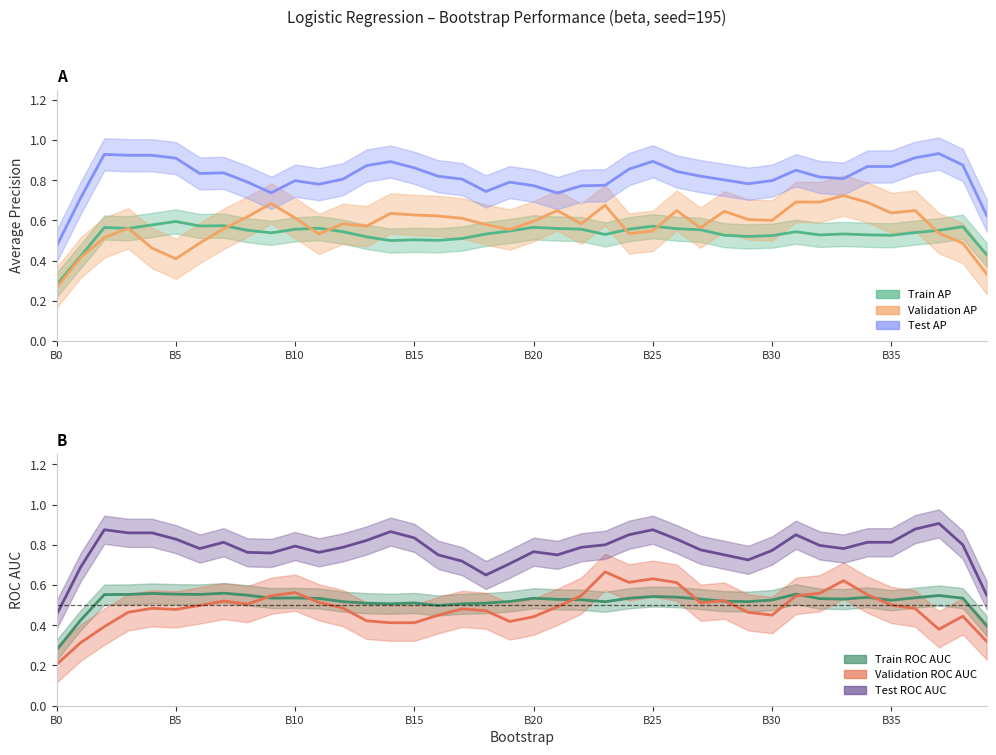

Is it true that validation_average_precision equals 0.4 at B0?

False